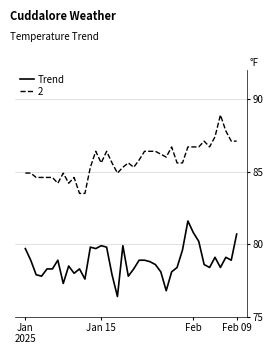

Rank the series by their average value, from lowest to highest.

Trend, 2